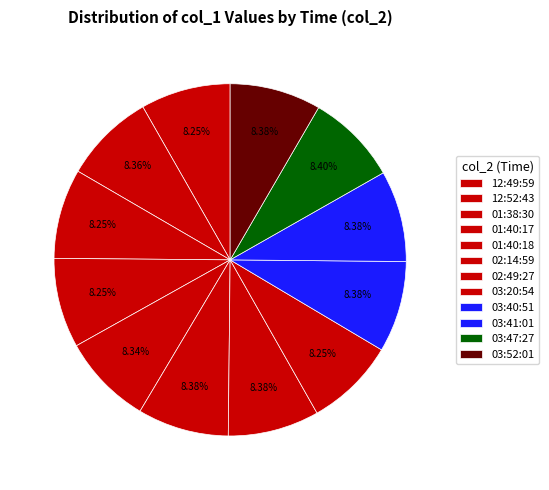

The 03:52:01 slice represents 1% of the pie. True or false?

False